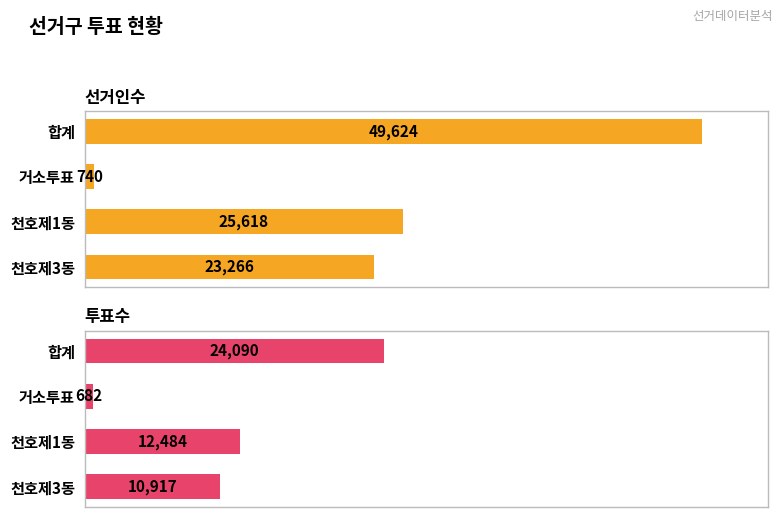

What is the value of the 투표수 bar at the 2nd from the left?

682